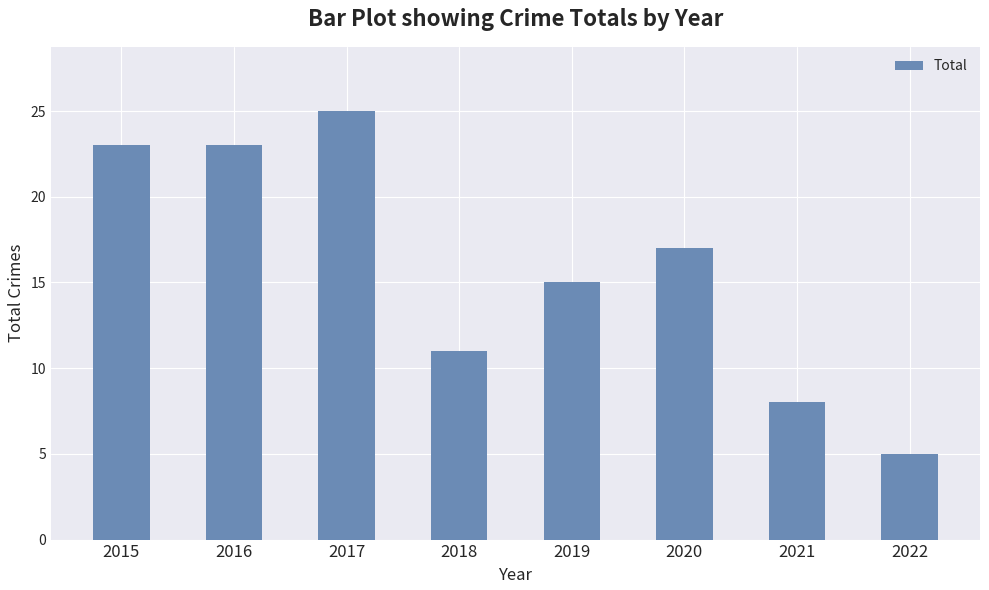

Are the bars horizontal?

No